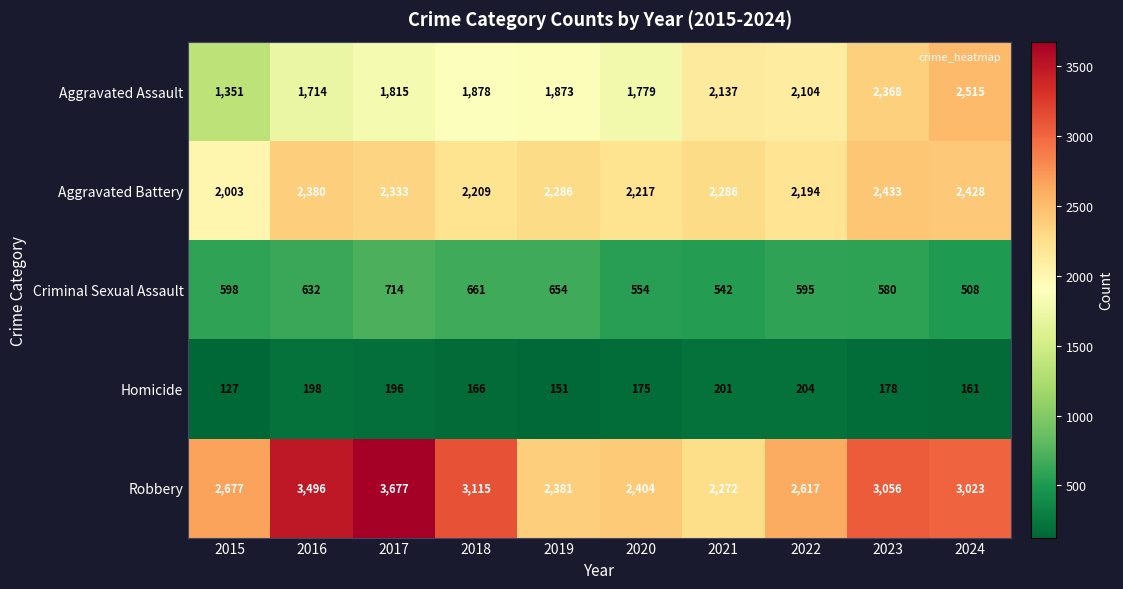

At which label does Robbery first exceed 3023?

2016